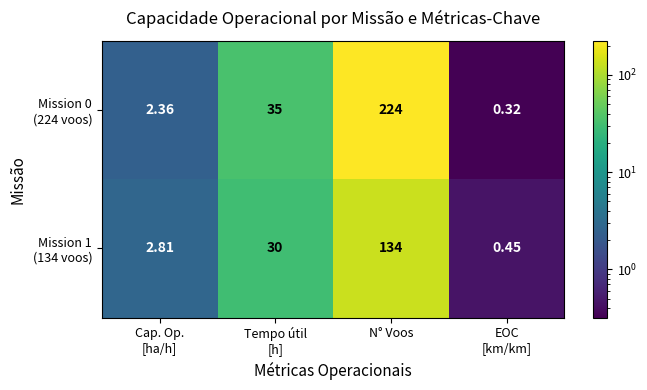

What is the greatest value displayed?

224.0